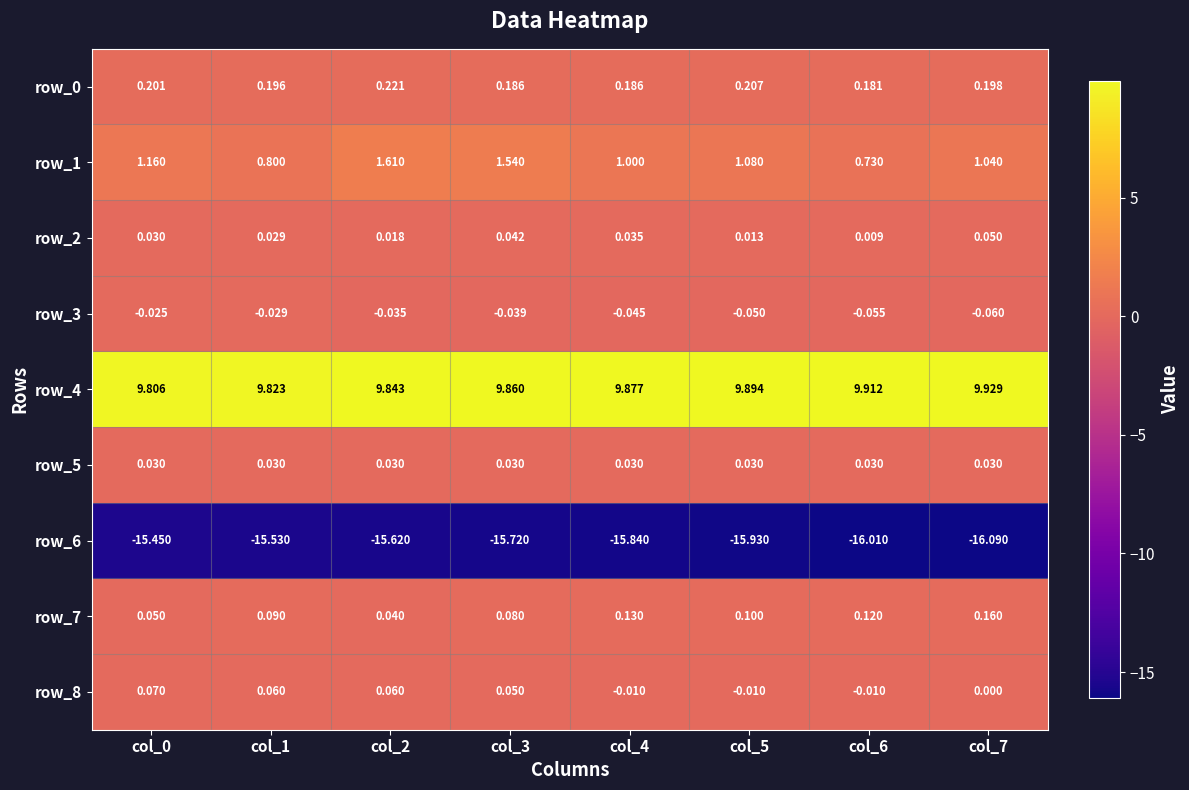

Which category has the lowest value in the row_6 series?

col_7